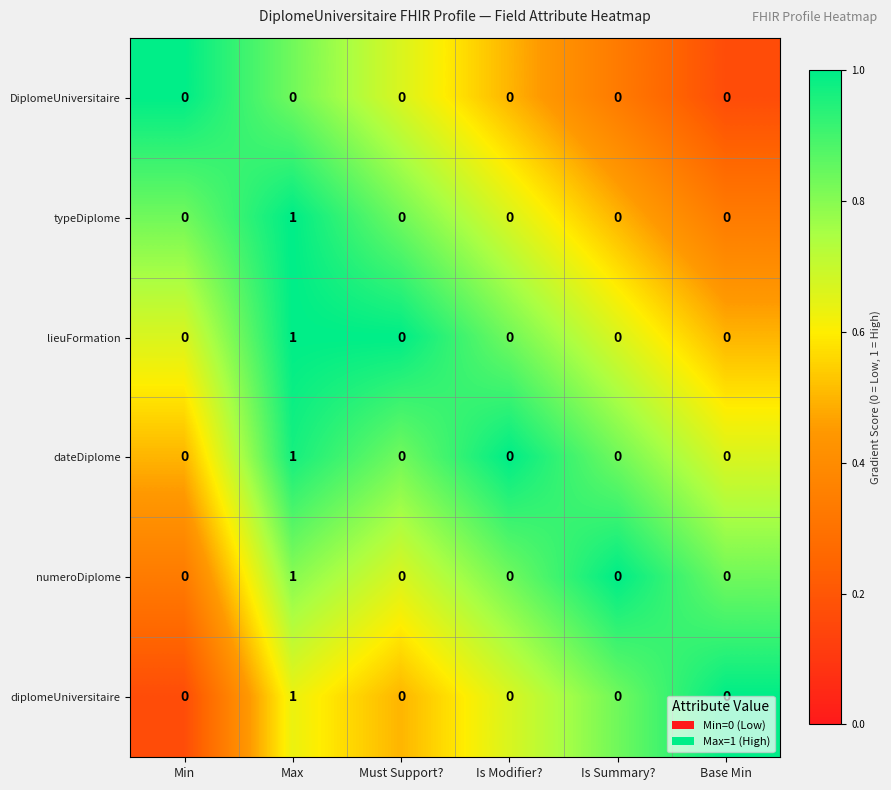

The value of numeroDiplome at Is Modifier? is 0. True or false?

True